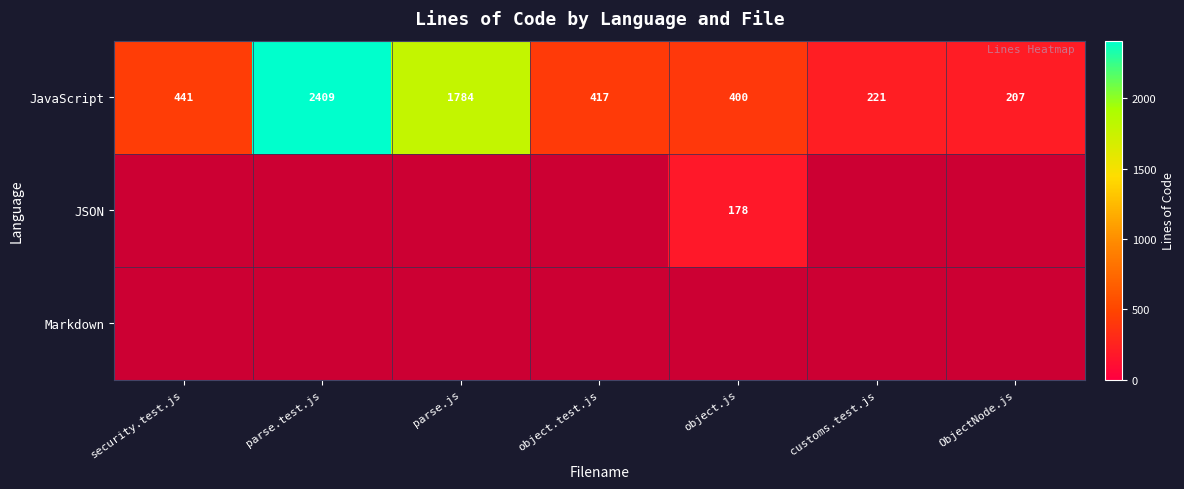

What is the smallest value displayed?

178.0